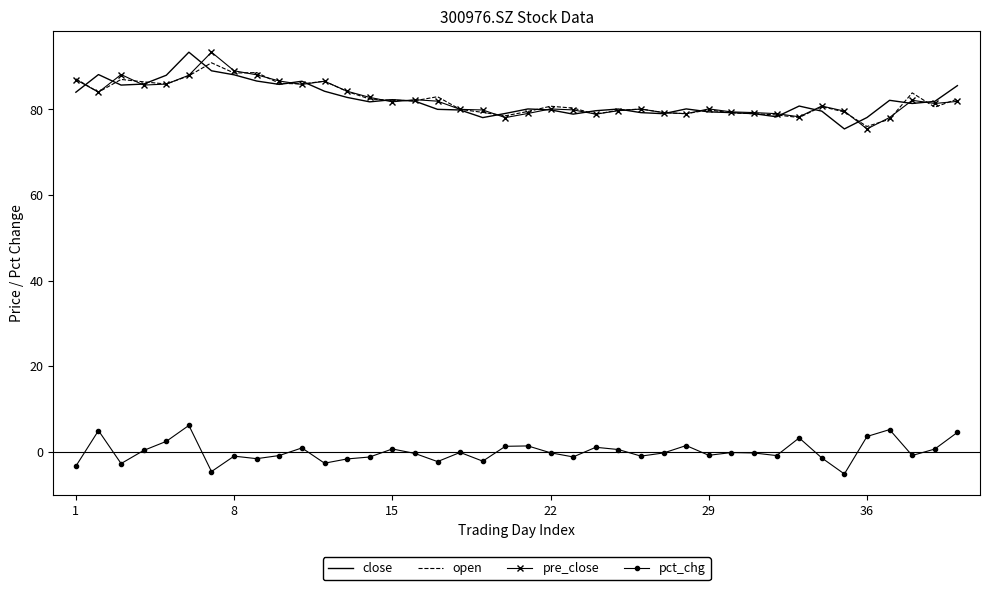

True or false: pct_chg and open cross at least once.

False